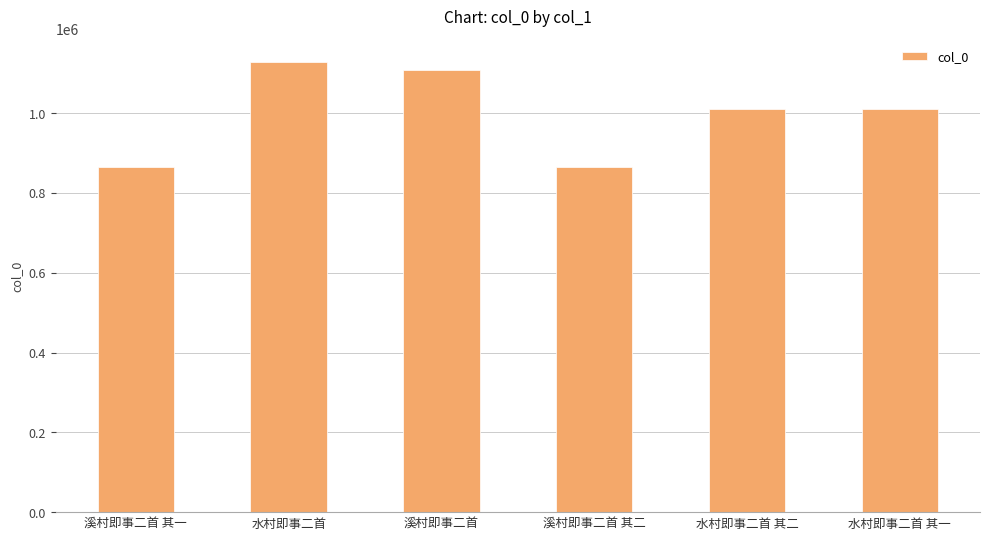

What is the label of the 1st bar from the left?

溪村即事二首 其一